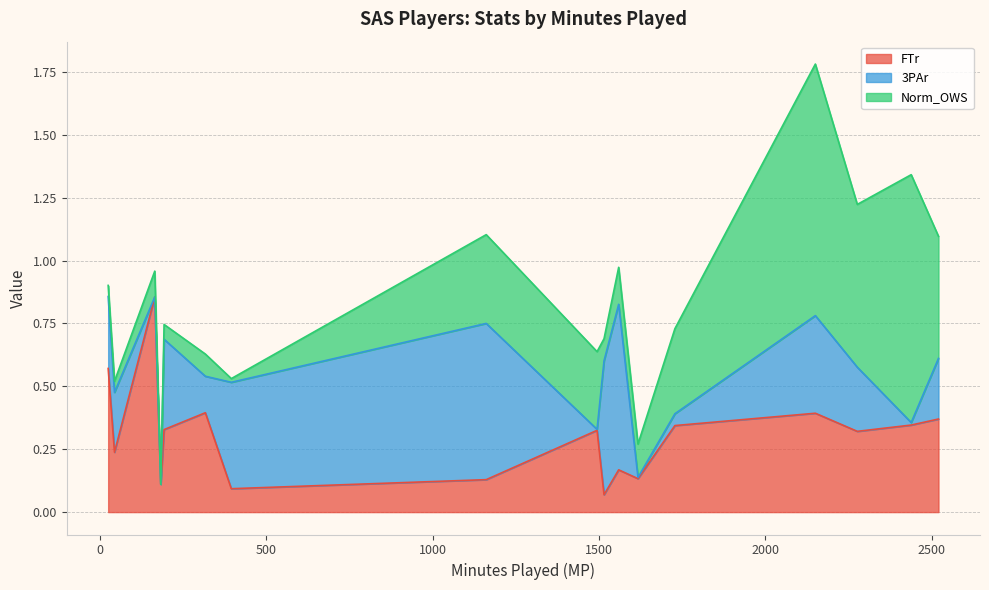

Which has a higher value, Marcus Haislip or Theo Ratliff?

Marcus Haislip